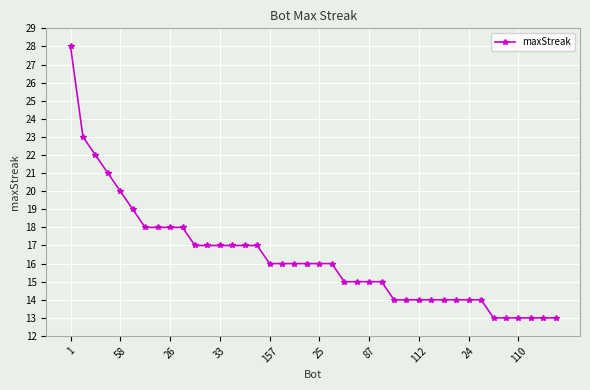

What is the greatest value displayed?

28